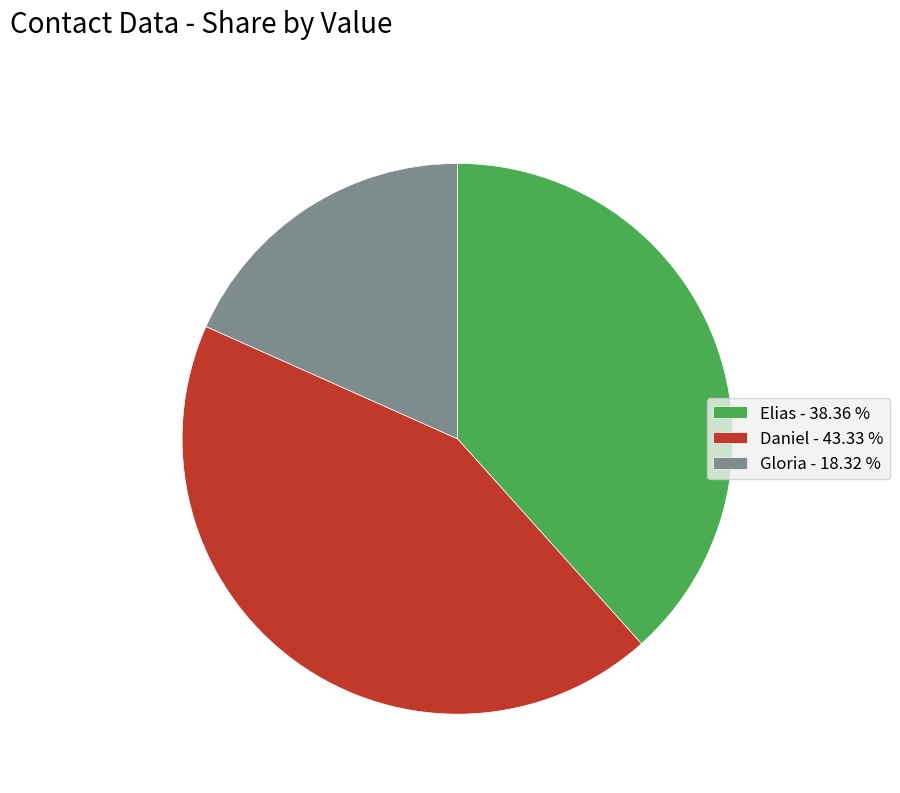

What is the ratio of the value at Elias - 38.36 % to the value at Daniel - 43.33 %?

0.9